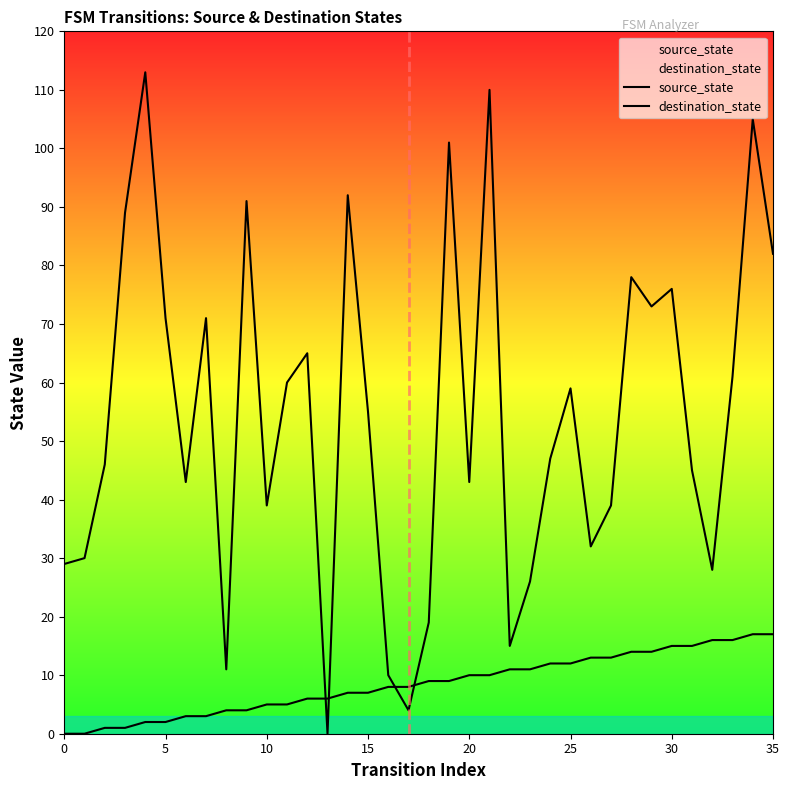

What is the average value of the destination_state series?

54